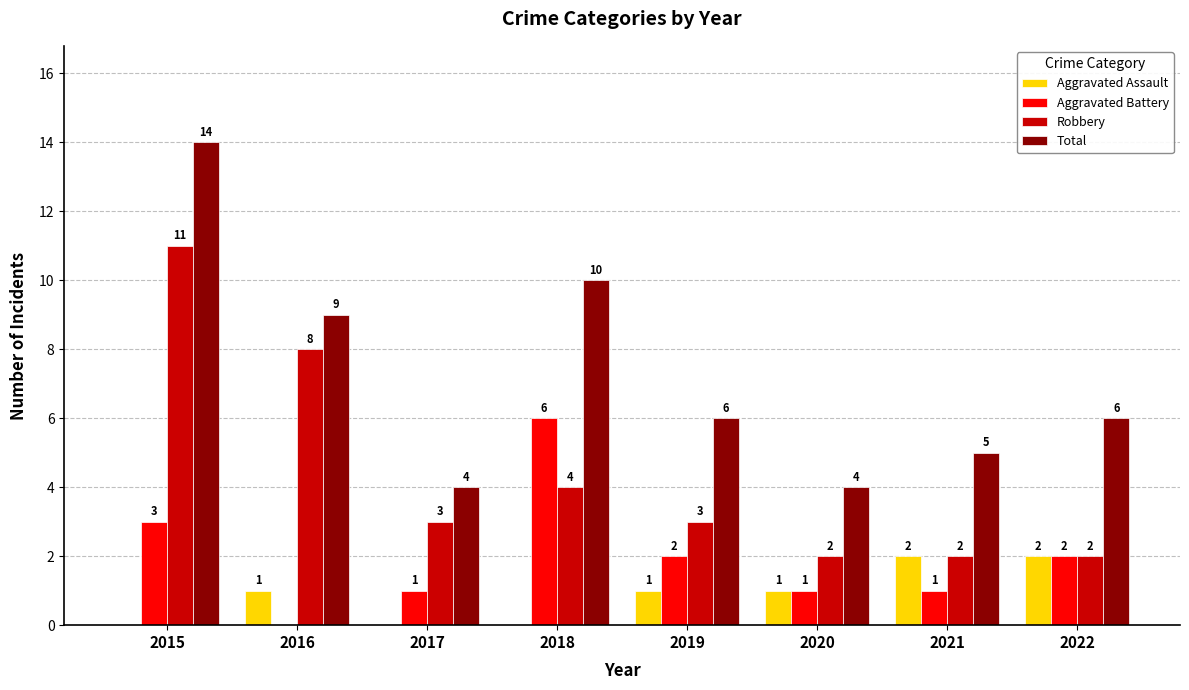

What is the maximum value for Robbery?

11